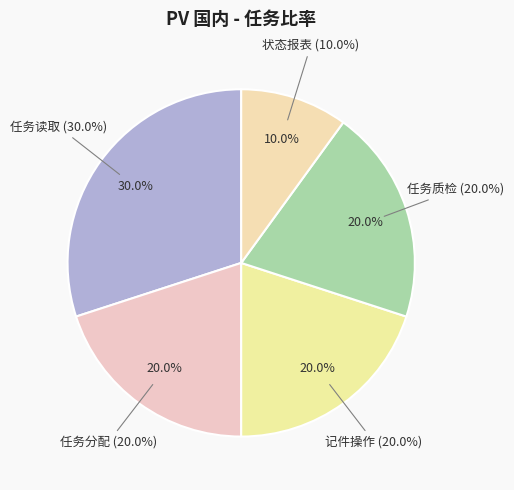

What is the total percentage of 任务分配 and 任务质检?

40.0%